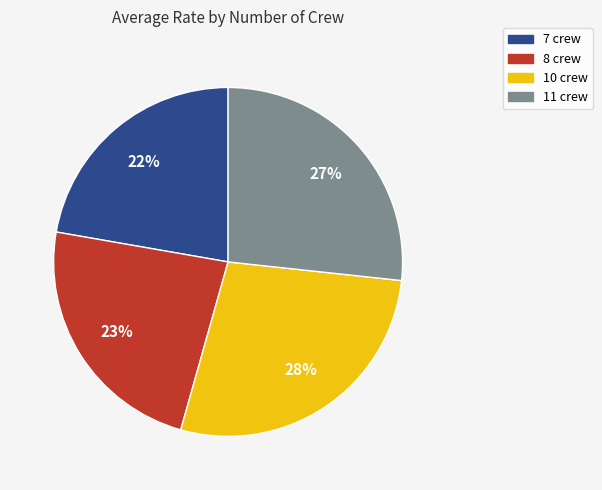

To the nearest percent, what is the average slice percentage?

25%